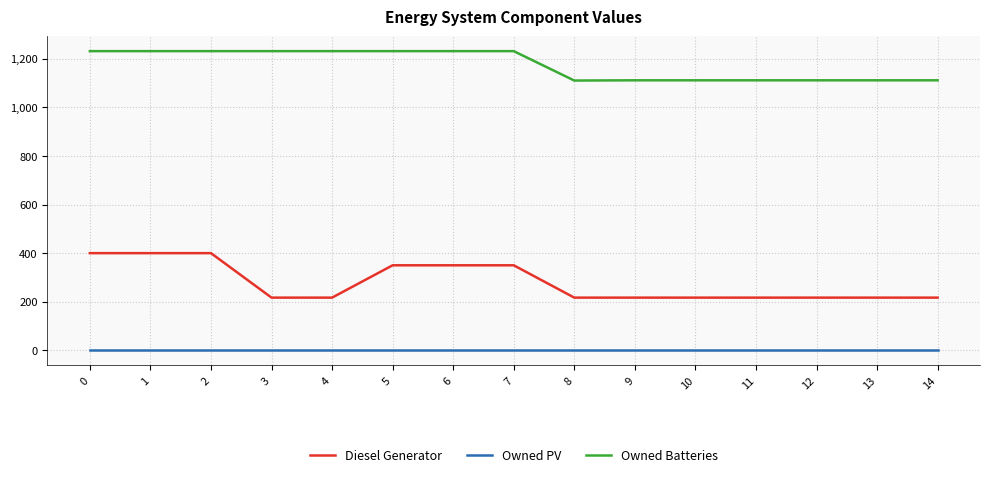

Does the chart display data point markers on the line(s)?

No